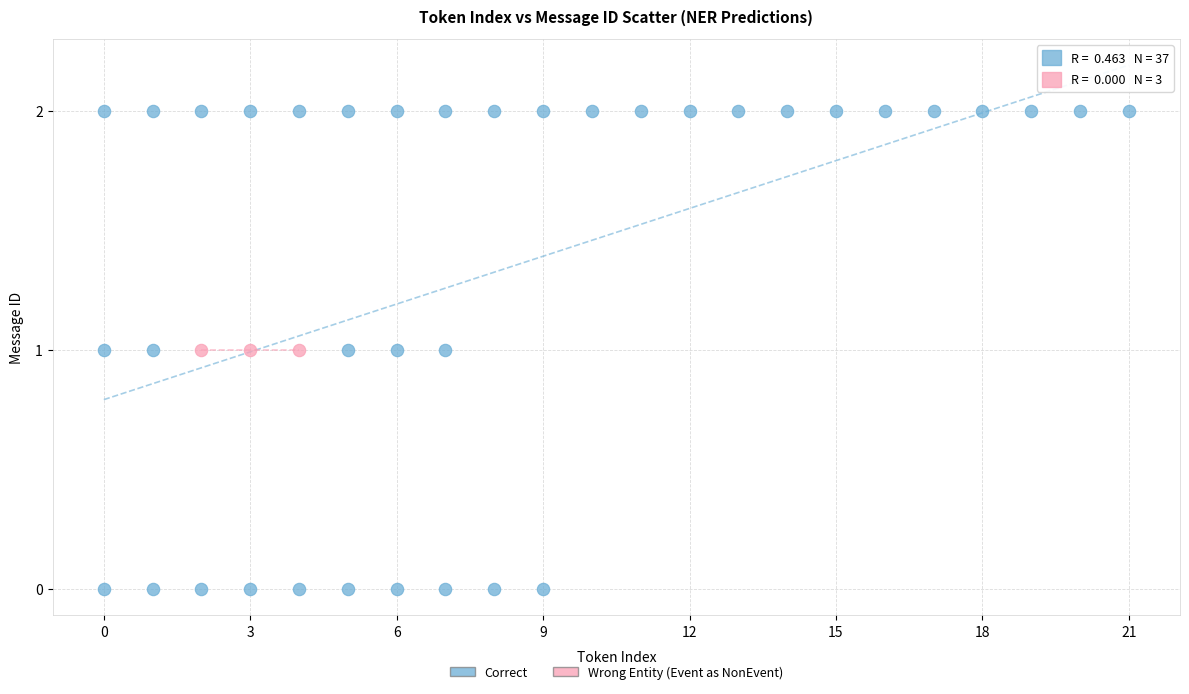

Which series reaches the maximum Y coordinate?

Correct